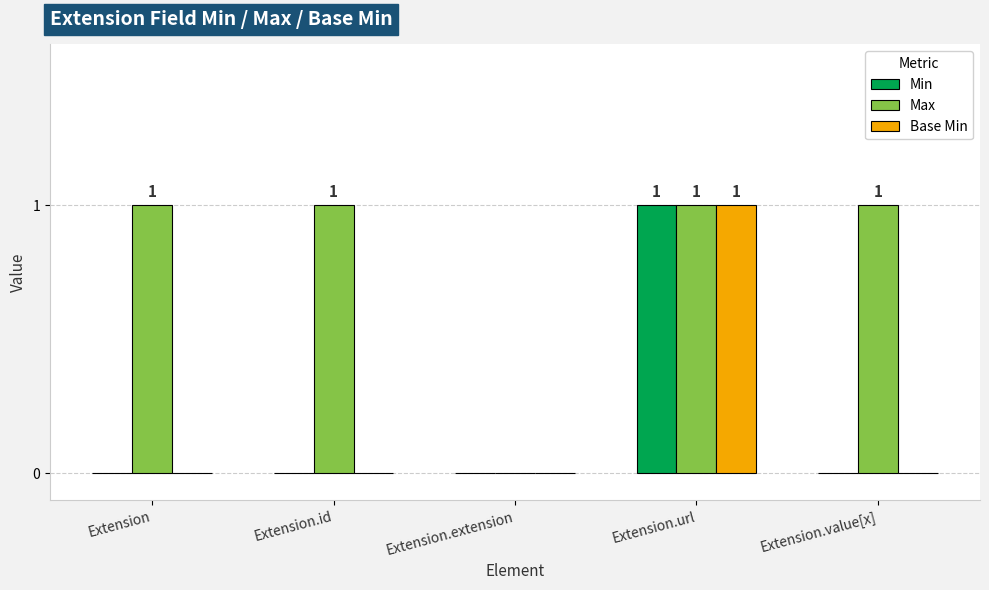

The Base Min series shows 0 at Extension.value[x]. True or false?

True